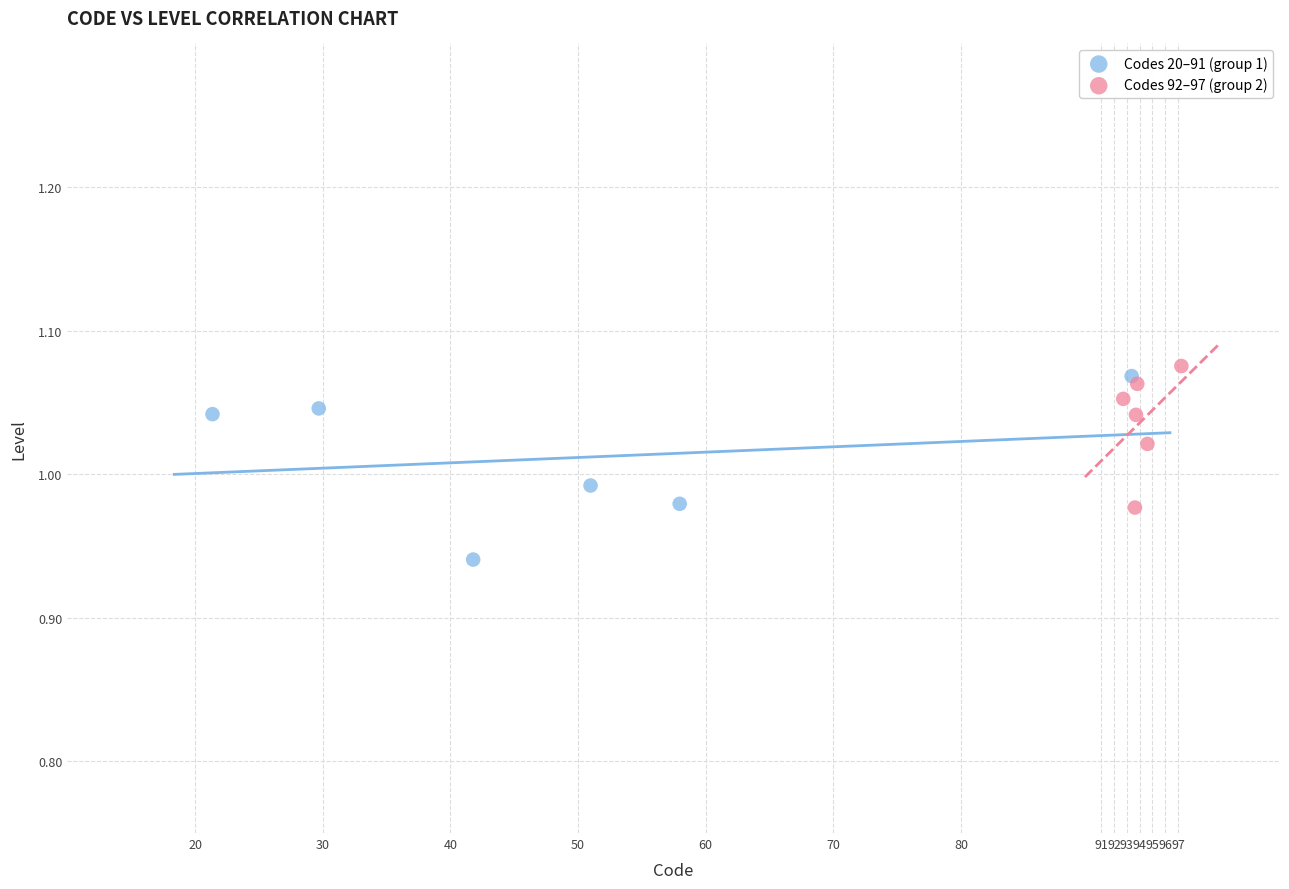

Which series contains the lowest Y value?

Codes 20–91 (group 1)